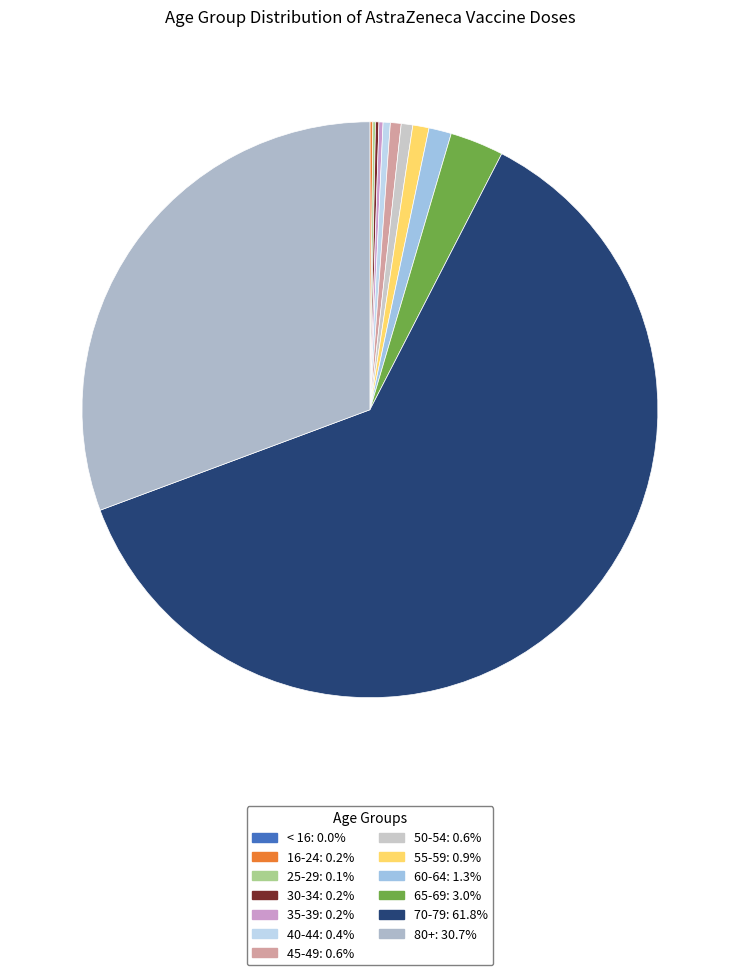

Rank the categories by value from lowest to highest.

< 16, 25-29, 16-24, 30-34, 35-39, 40-44, 45-49, 50-54, 55-59, 60-64, 65-69, 80+, 70-79